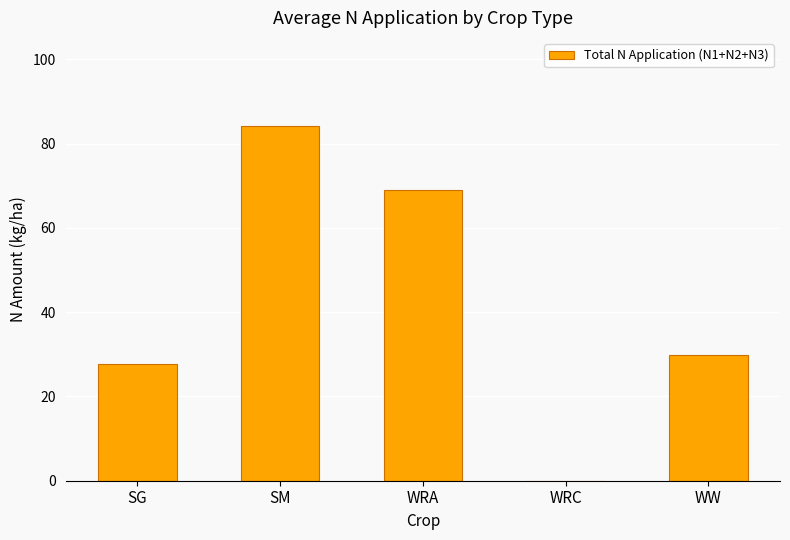

What is the change in value from SM to WW?

-54.3